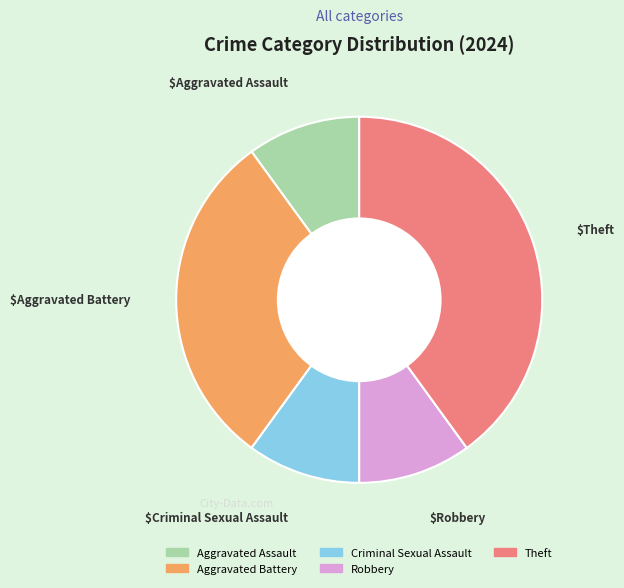

Which has a higher value, Robbery or Theft?

Theft